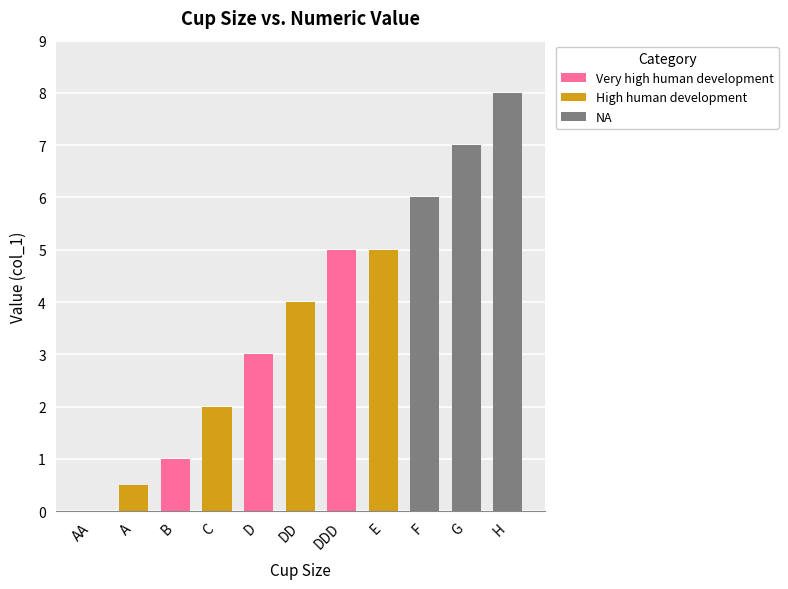

What is the sum of the values at B and G?

8.0